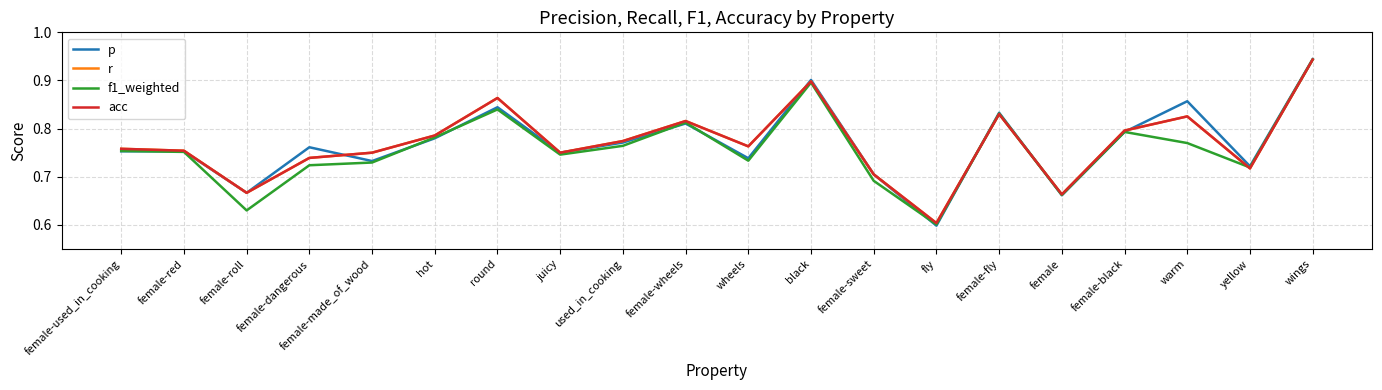

The p series shows 0.9 at warm. True or false?

True